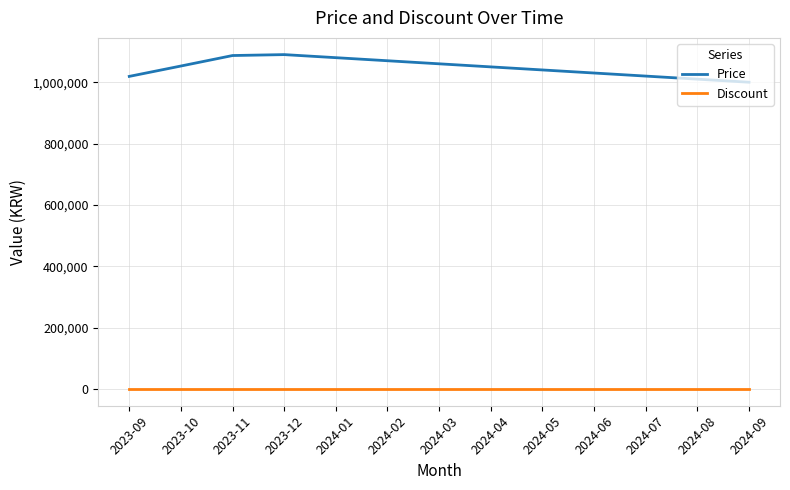

Which series has the largest total across all categories?

Price